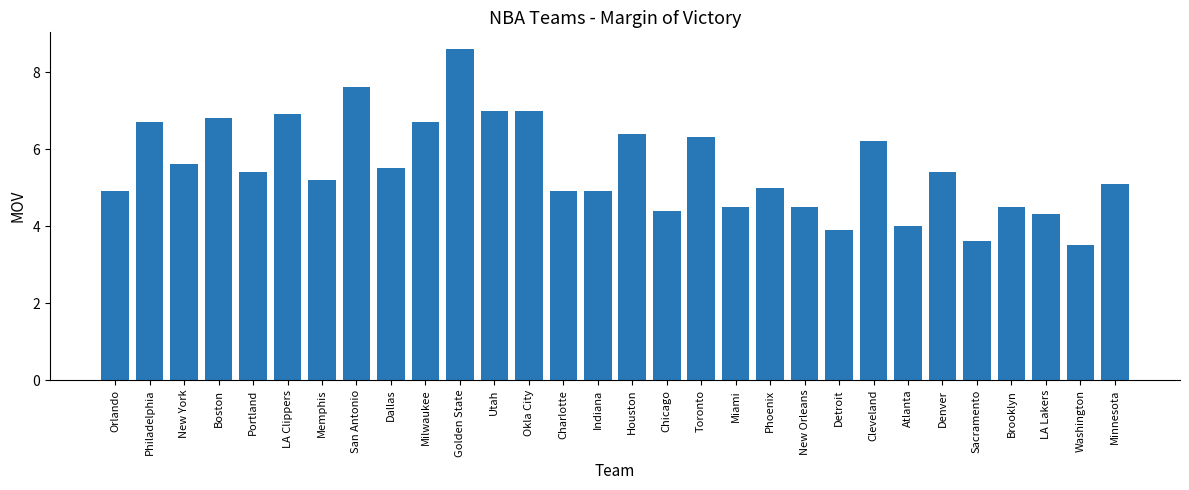

What is the sum of all values?

165.3